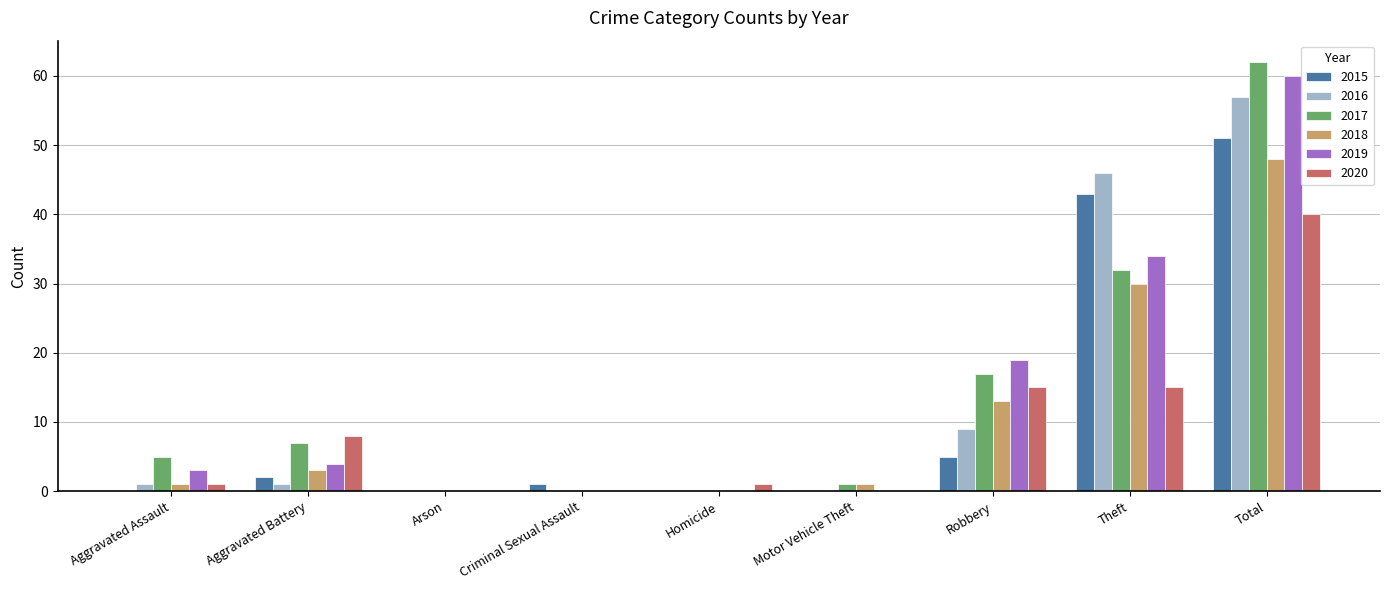

What value does the 2016 series have at Robbery?

9